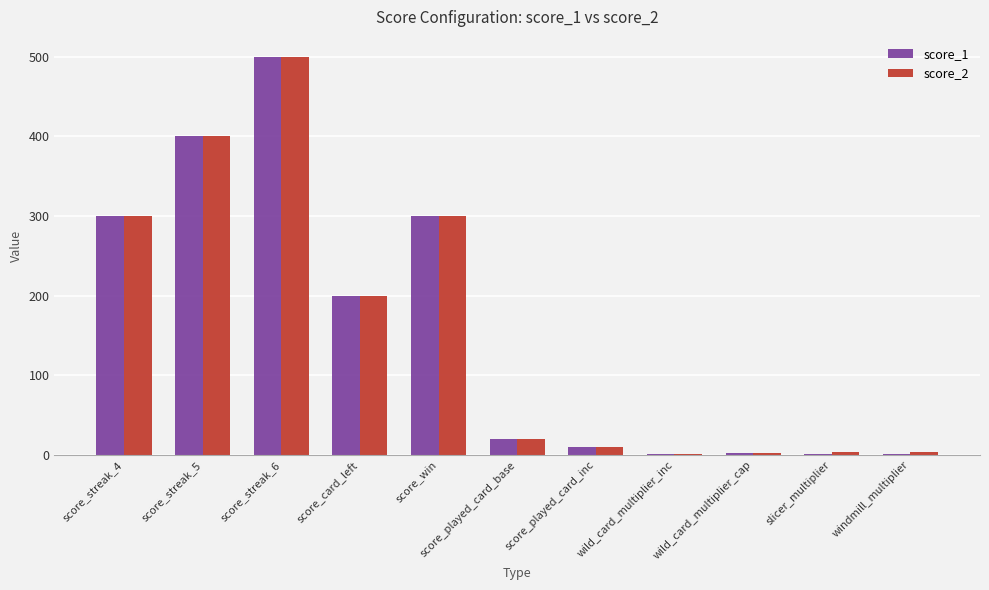

How many series are shown in this chart?

2